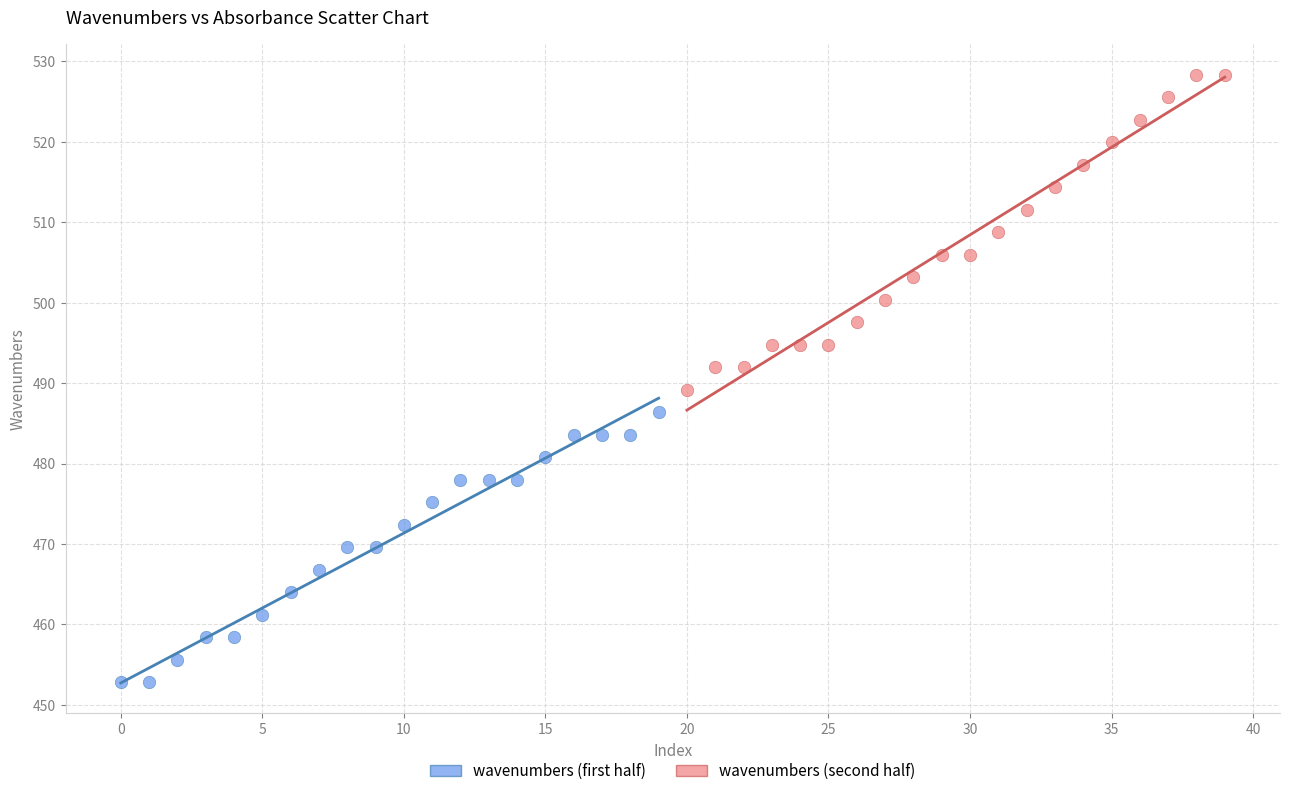

Which series contains the highest Y value?

wavenumbers (second half)